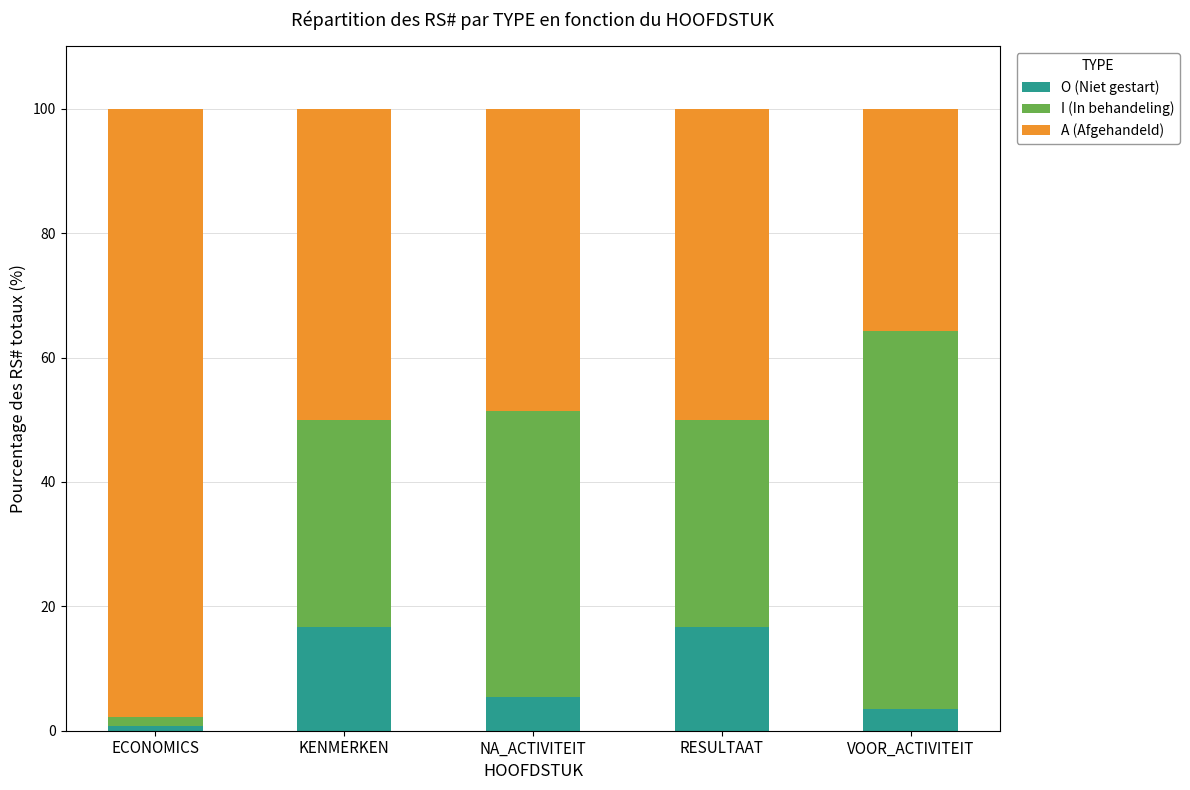

How many series are shown in this chart?

3